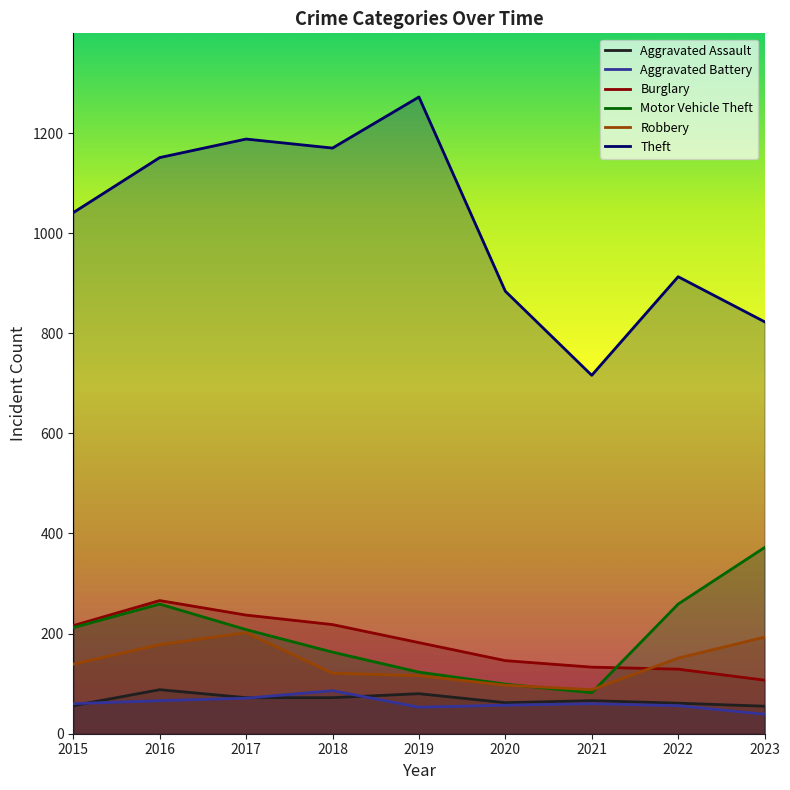

How many data points in Burglary are less than 182?

4